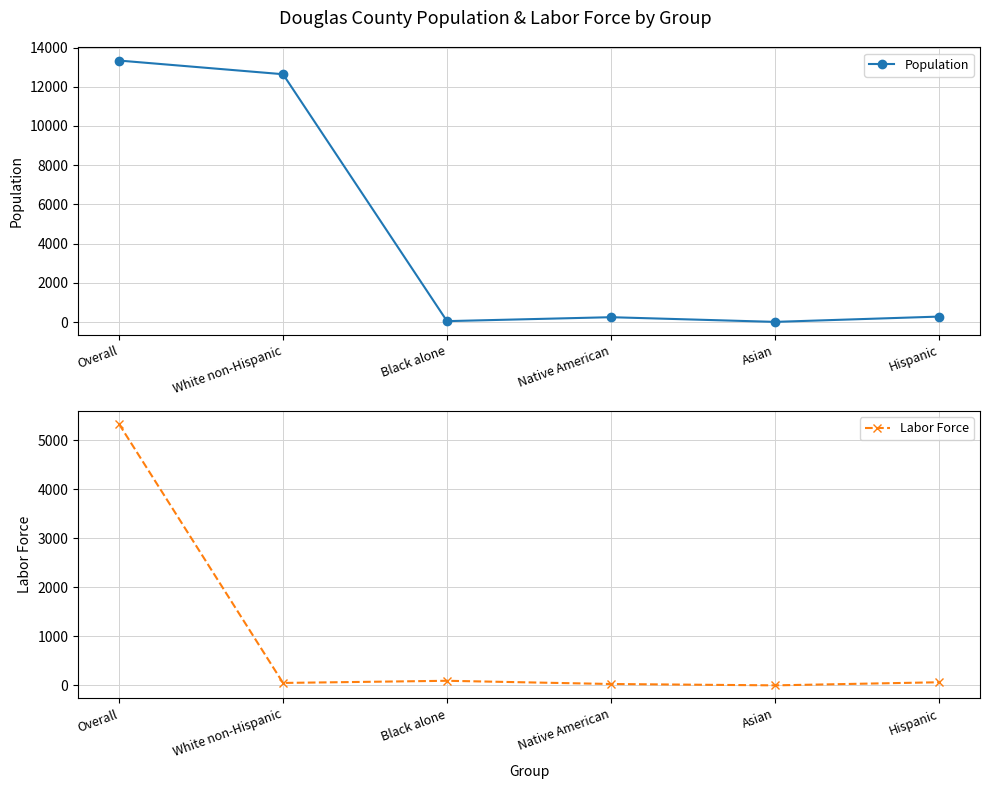

Rank the series by their maximum value, from highest to lowest.

Population, Labor Force